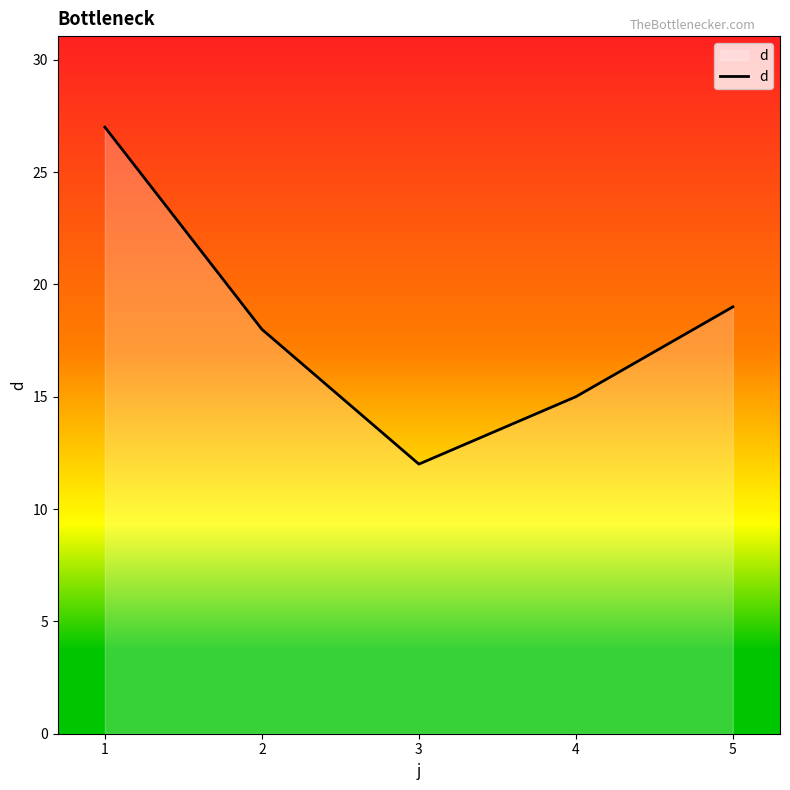

At which category does the chart reach its minimum across all series?

3